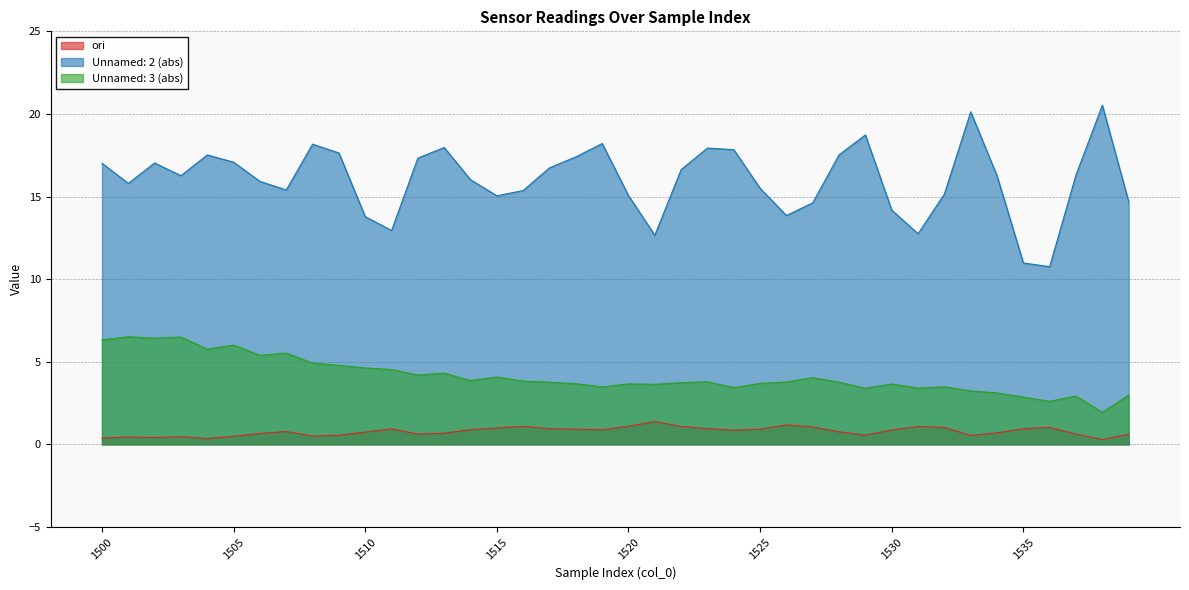

In Unnamed: 2, how many points are lower than both neighbors (excluding endpoints)?

9